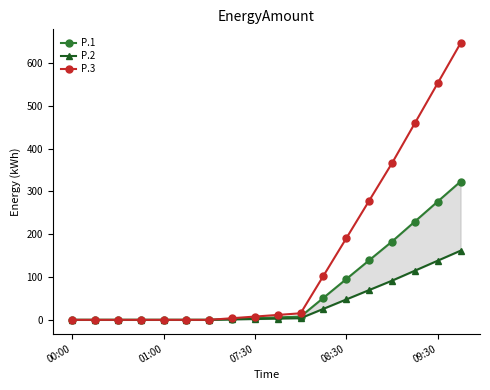

Is it true that P.3 equals -426.3 at 00:00?

False